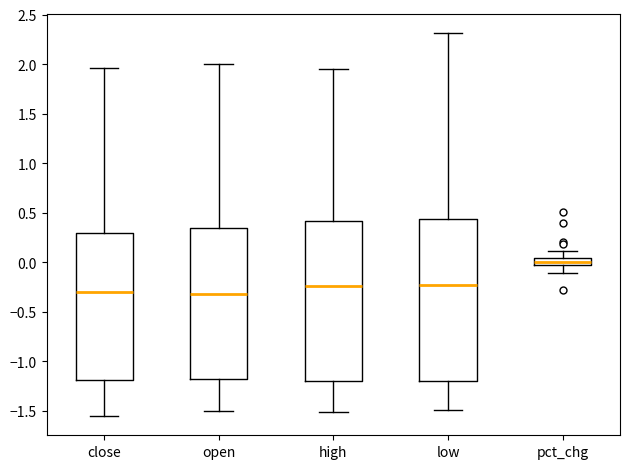

Where does the lower whisker of the box for pct_chg end on the y-axis? The values are not printed on the chart, so give them approximately, as read against the axis.

-0.10